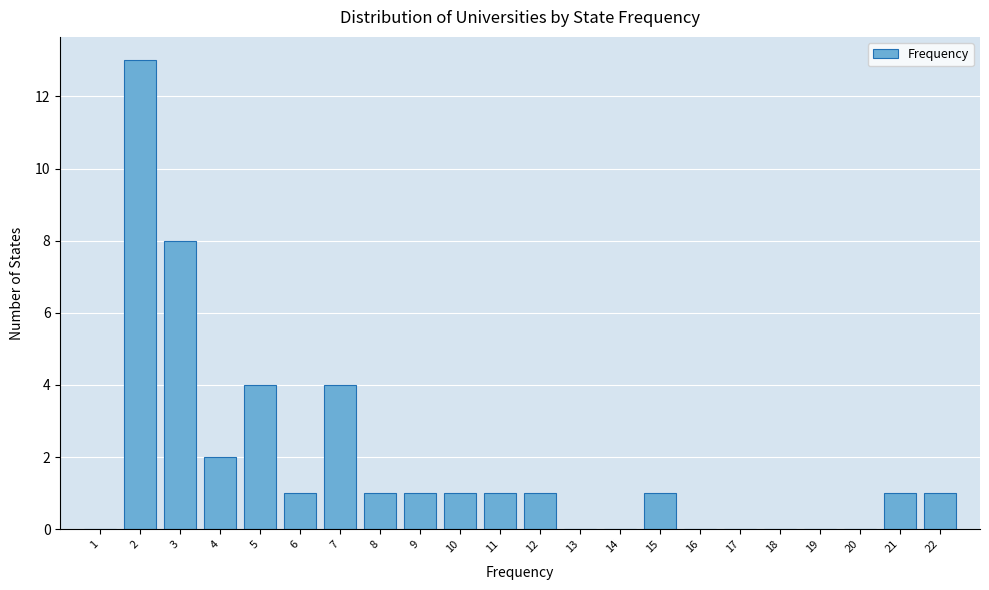

Reading left to right, transcribe this chart: for each bar, give the range it covers on the x-axis and its height. The values are not printed on the chart, so give them approximately, as read against the axis.

0.5 to 1.5: 0
1.5 to 2.5: 13
2.5 to 3.5: 8
3.5 to 4.5: 2
4.5 to 5.5: 4
5.5 to 6.5: 1
6.5 to 7.5: 4
7.5 to 8.5: 1
8.5 to 9.5: 1
9.5 to 10.5: 1
10.5 to 11.5: 1
11.5 to 12.5: 1
12.5 to 13.5: 0
13.5 to 14.5: 0
14.5 to 15.5: 1
15.5 to 16.5: 0
16.5 to 17.5: 0
17.5 to 18.5: 0
18.5 to 19.5: 0
19.5 to 20.5: 0
20.5 to 21.5: 1
21.5 to 22.5: 1